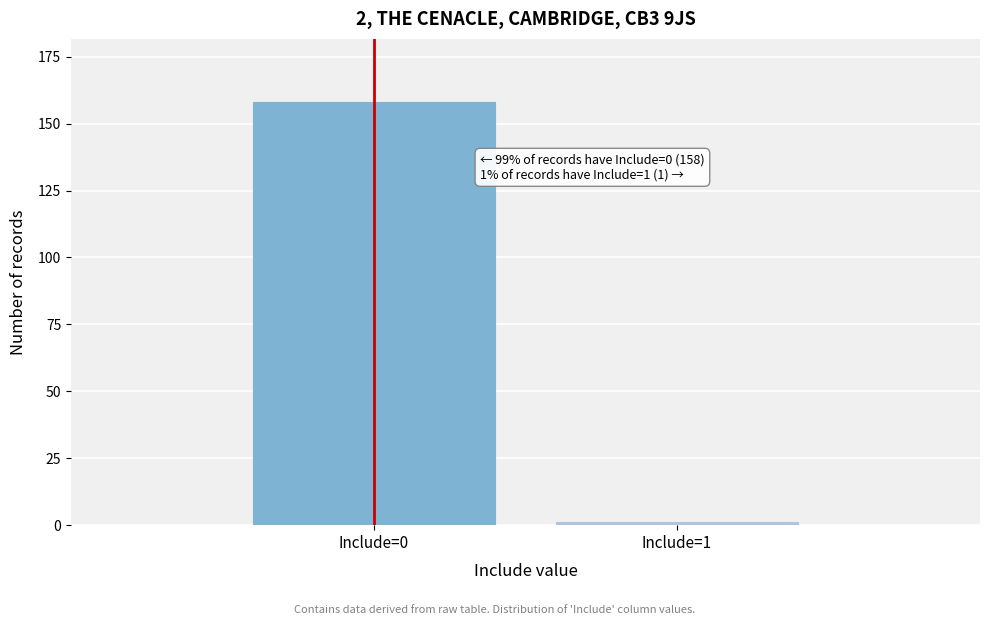

Reading left to right, transcribe all the data shown in this chart.

Include=0=158	Include=1=1